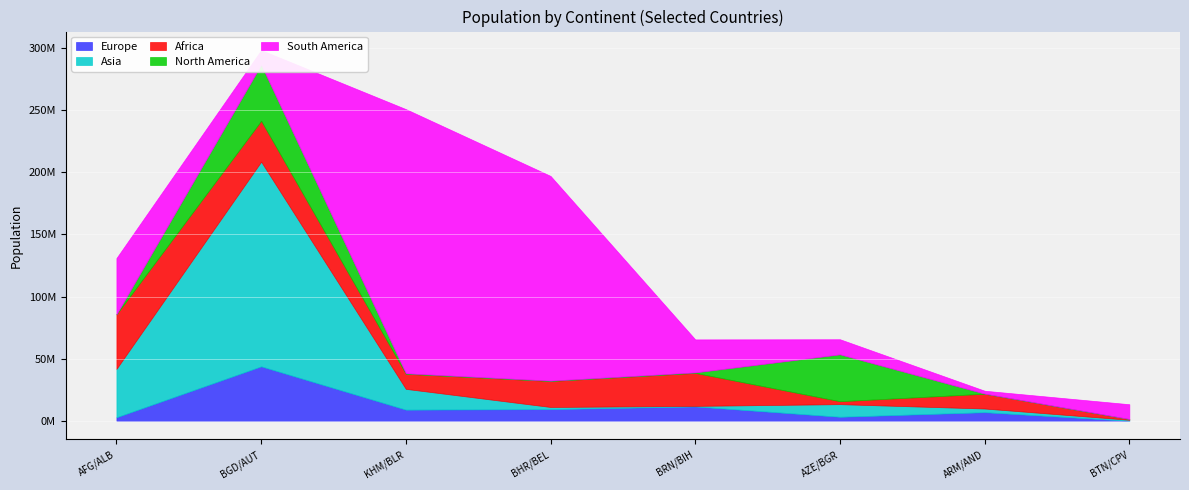

Reading left to right, list all the values displayed in this chart.

Europe: AFG=5765369	BGD=6948445	KHM=9006400	BHR=2877800	BRN=3280815	AZE=9449321	ARM=11589616	BTN=6028651	OWID_ASI=10139175	OWID_AFR=2963234	CPV=77265
Asia: AFG=38928341	BGD=164689383	KHM=16718971	BHR=1701583	BRN=437483	AZE=10139175	ARM=2963234	BTN=771612	OWID_ASI=1340598113	OWID_AFR=4639847425	CPV=56985664
Africa: AFG=43851043	BGD=12123198	KHM=20903278	BHR=26545864	BRN=32866268	AZE=2351625	ARM=4829764	BTN=555988	OWID_ASI=56985664	OWID_AFR=43851043	CPV=12123198
North America: AFG=393248	BGD=97928	KHM=62273	BHR=106766	BRN=287371	AZE=30237	ARM=65720	BTN=37742157	OWID_ASI=45195777	OWID_AFR=212559409	CPV=164689383
South America: AFG=45195777	BGD=212559409	KHM=11673029	BHR=2963234	BRN=10139175	AZE=9449321	ARM=6948445	BTN=9006400	OWID_ASI=2877800	OWID_AFR=3280815	CPV=6028651